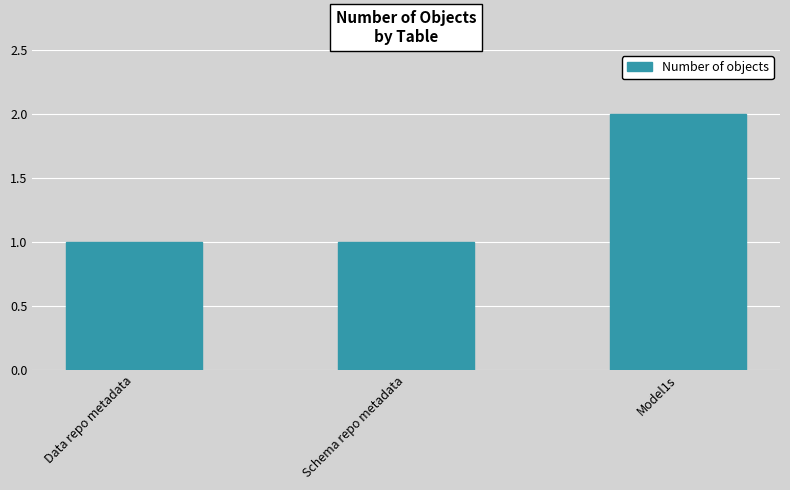

How many bars are there in total?

3